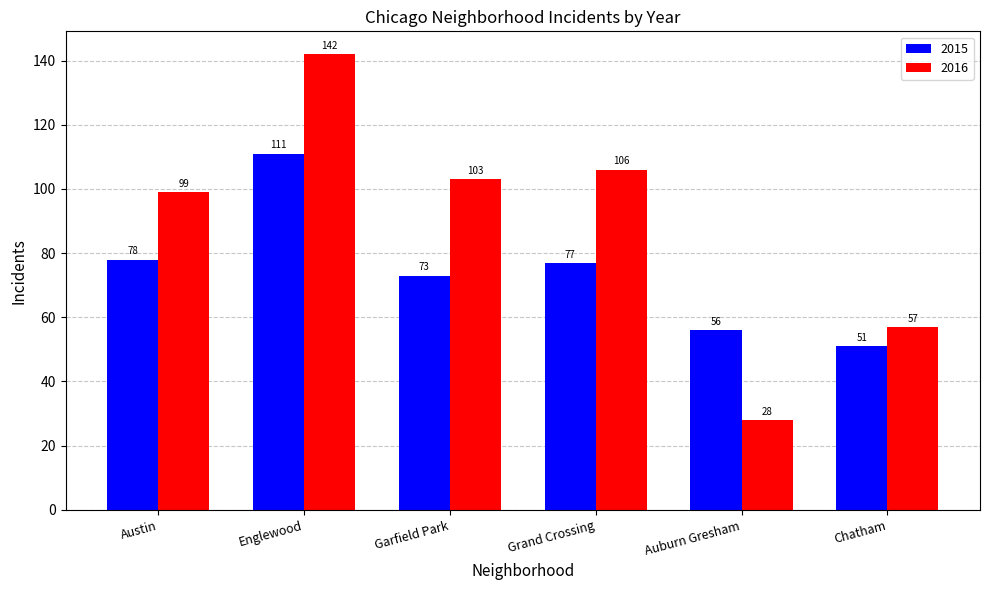

Which label corresponds to the smallest value in the chart?

Auburn Gresham